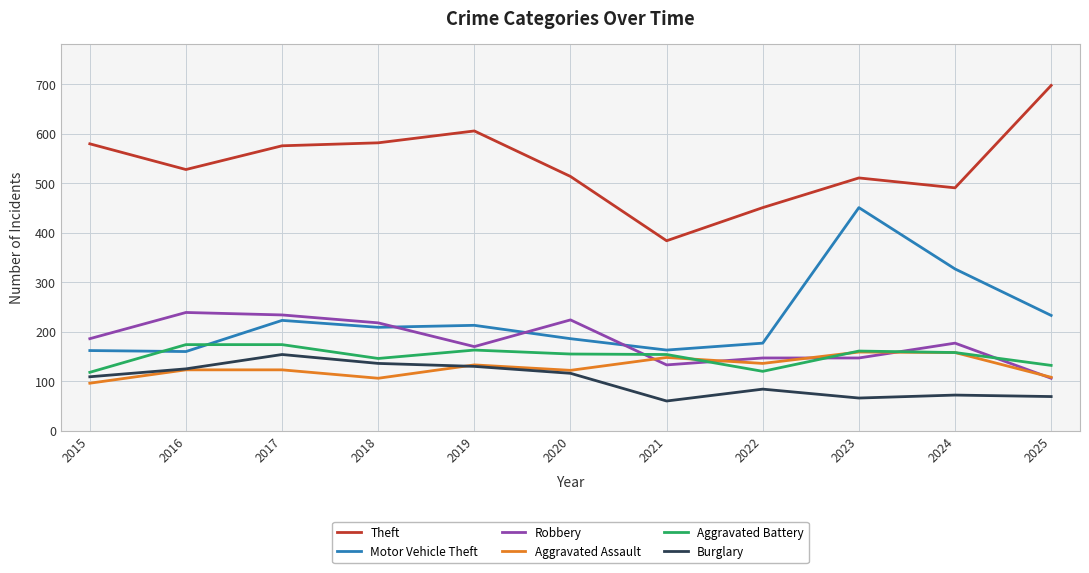

Which series has the largest range (max minus min)?

Theft